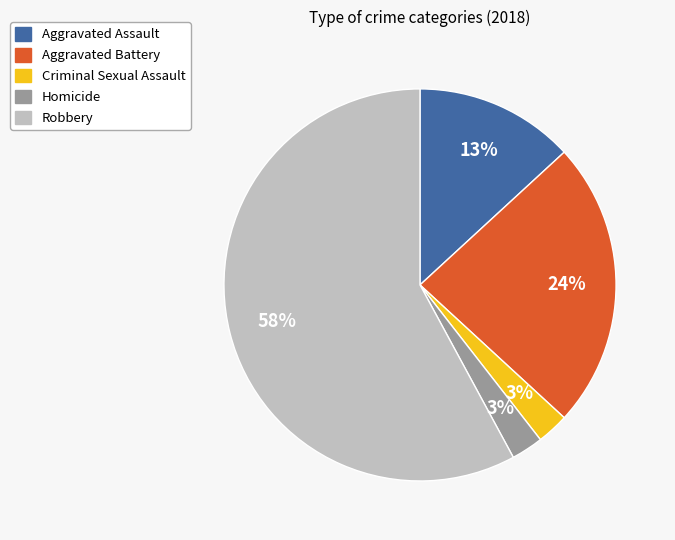

To the nearest percent, what is the average slice percentage?

20%